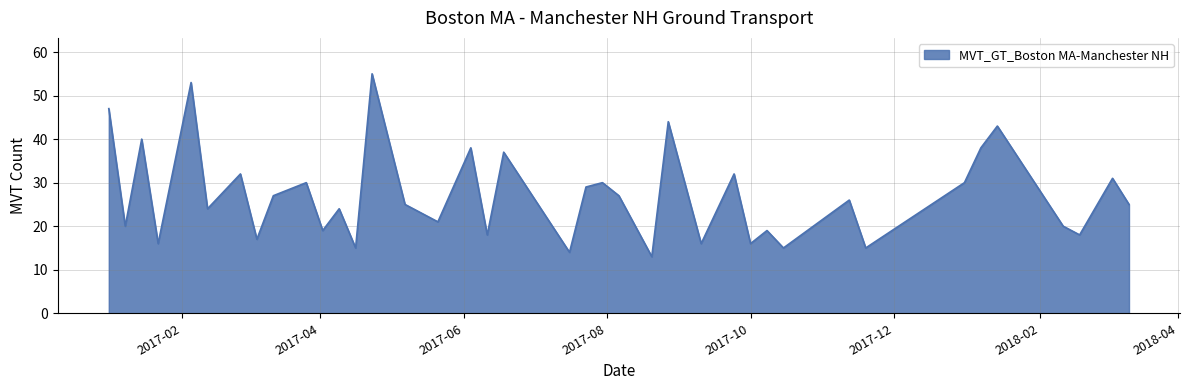

What is the difference between the maximum and minimum values?

42